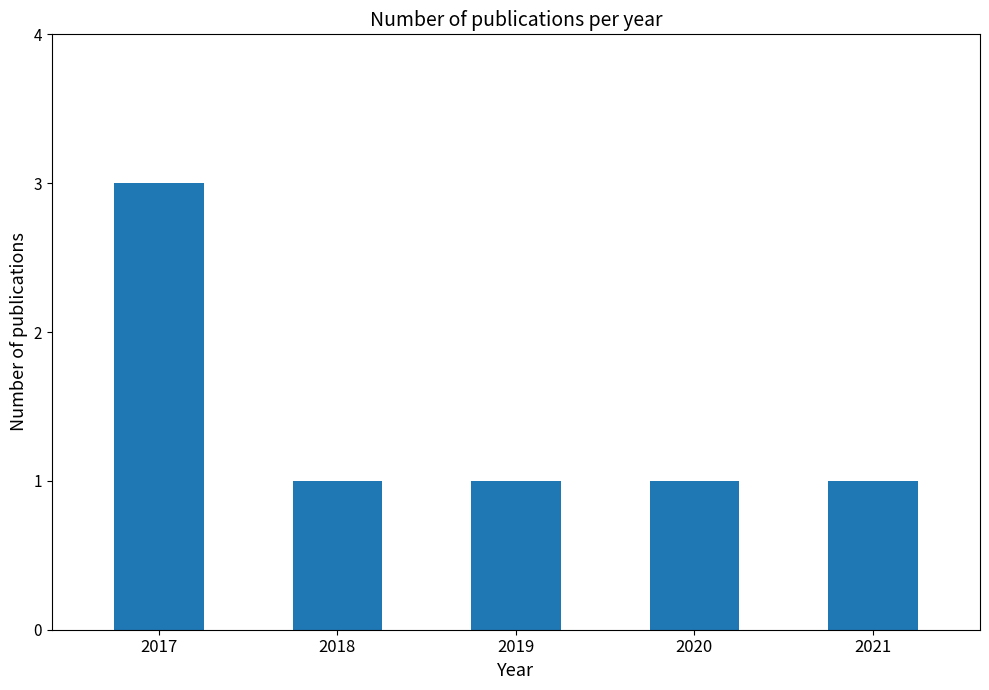

What is the greatest value displayed?

3